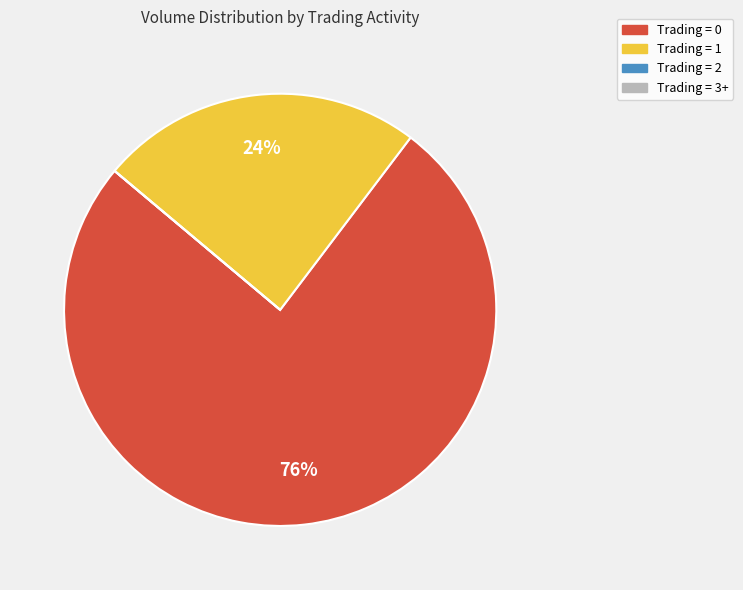

Is there any slice that represents more than half of the pie?

Yes